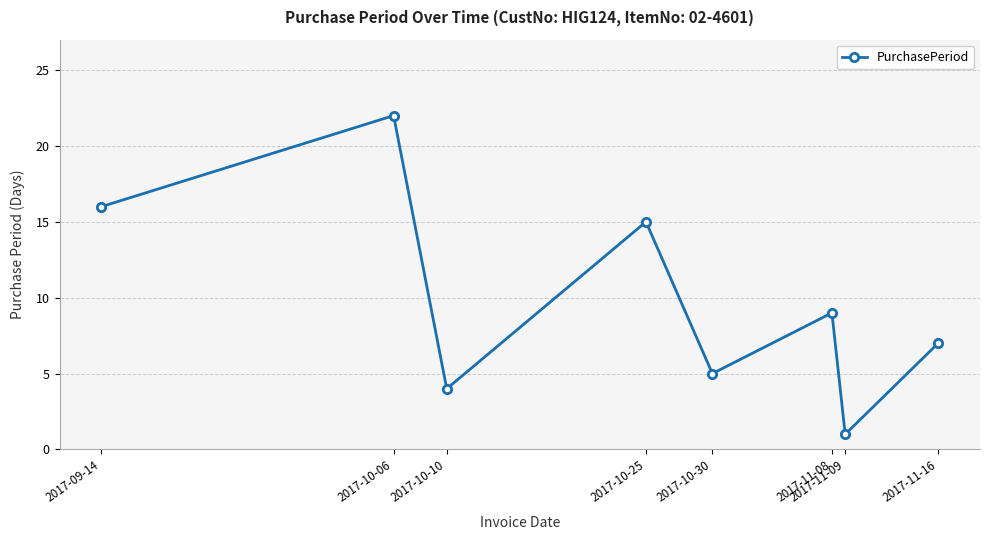

Does the chart have visible grid lines?

Yes